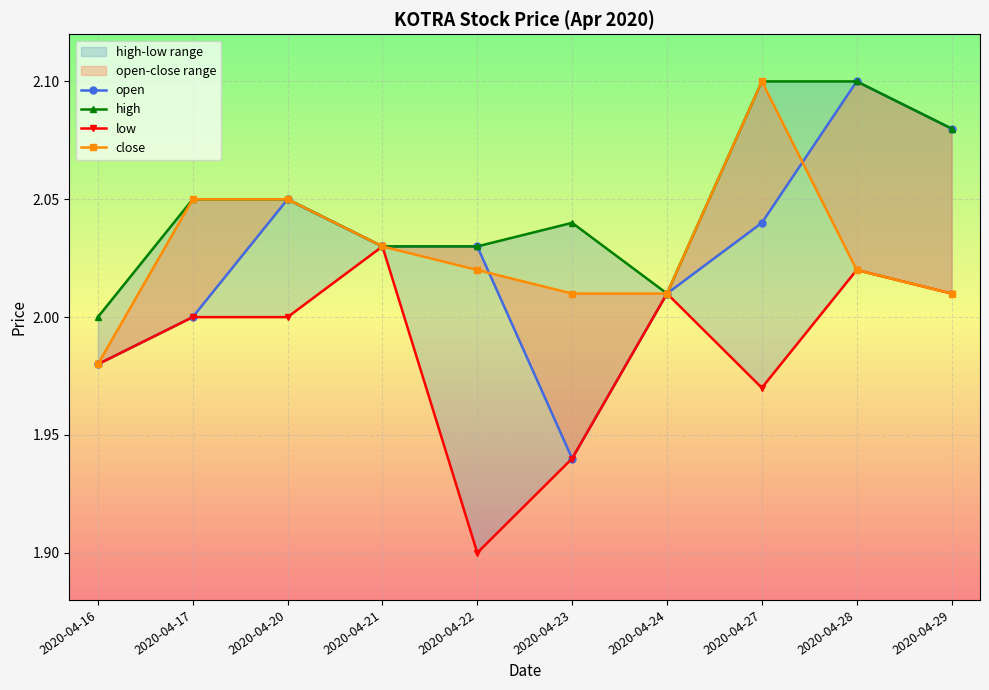

At which category does low reach its first local valley?

2020-04-22